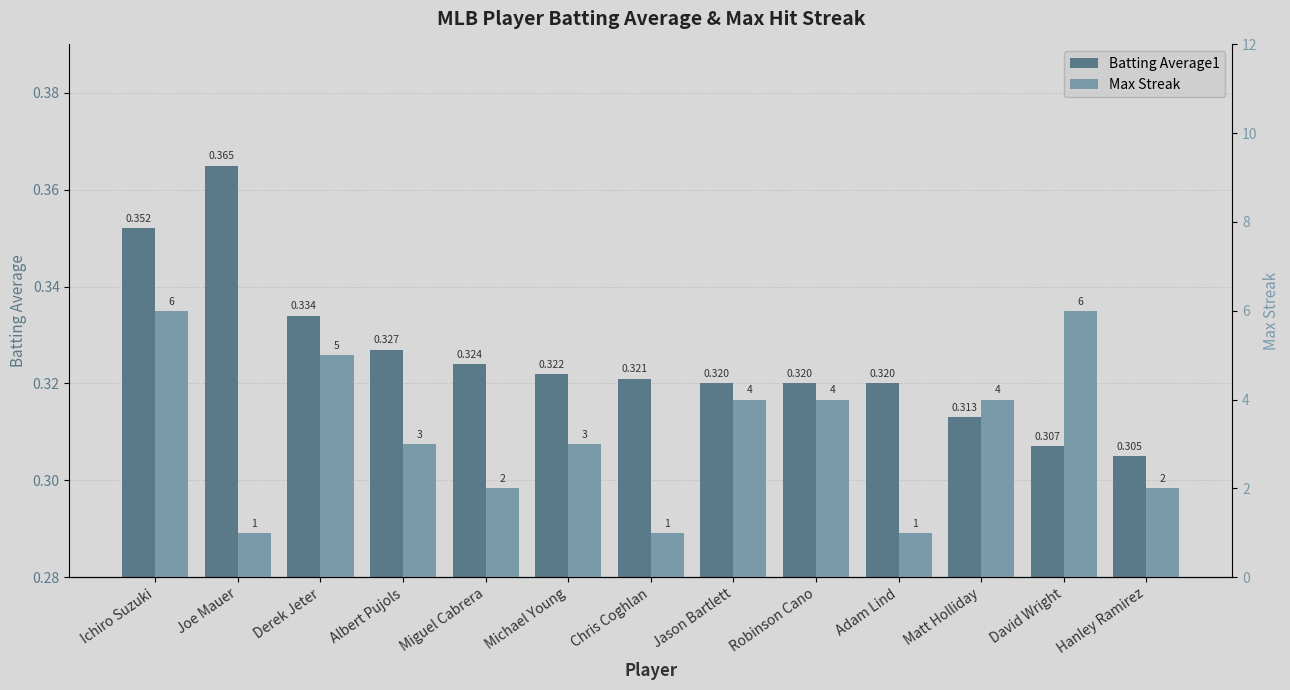

Where does the Max Streak series first go above 3?

Ichiro Suzuki